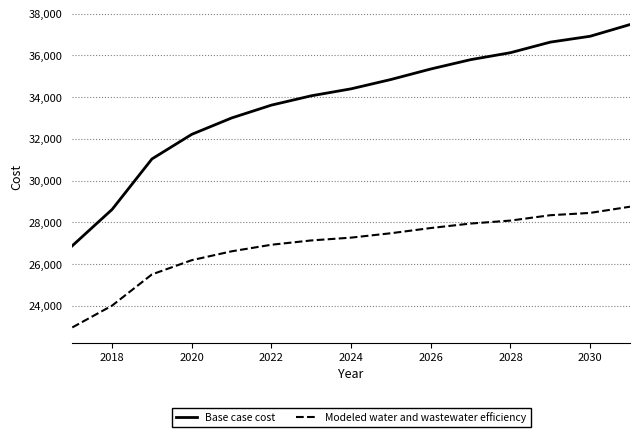

What is the sum of all Modeled water and wastewater efficiency values?

403358.9